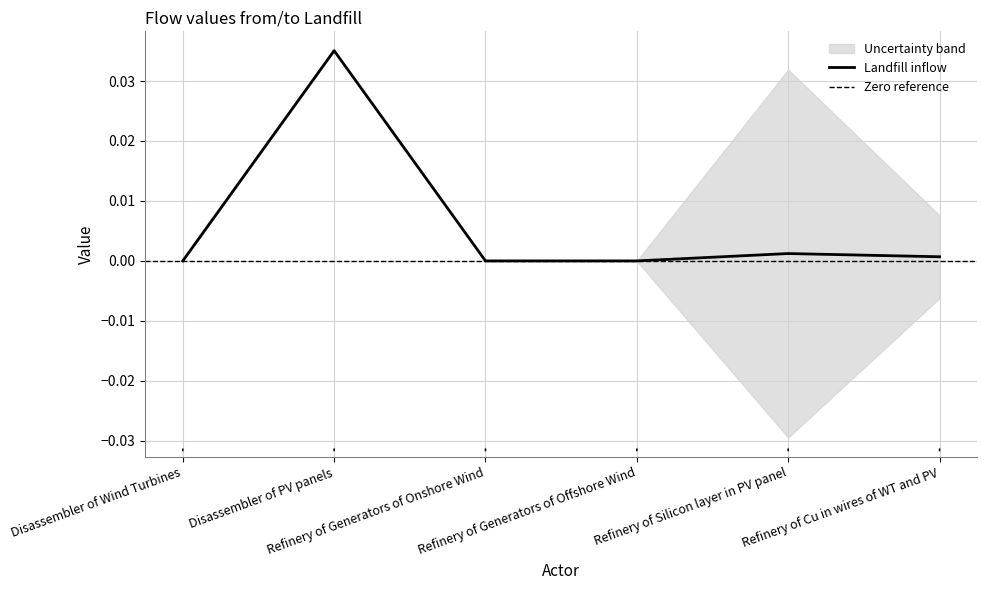

What position from the right is Disassembler of Wind Turbines?

6